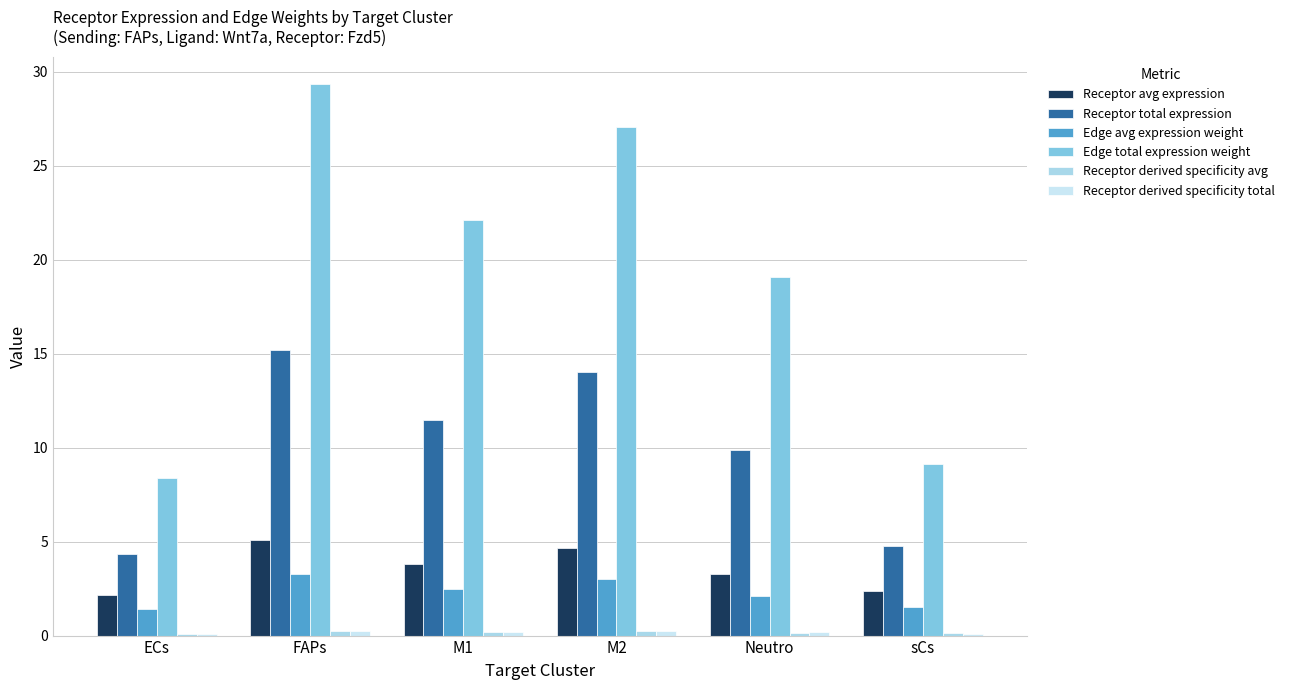

What is the difference between the maximum and minimum values in the Receptor derived specificity avg series?

0.1